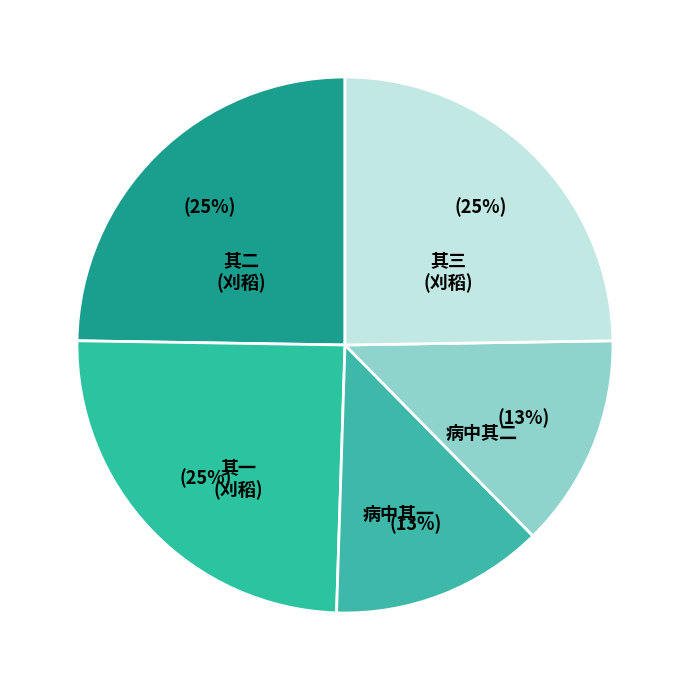

To the nearest percent, what is the difference between the largest and smallest slice percentages?

12%